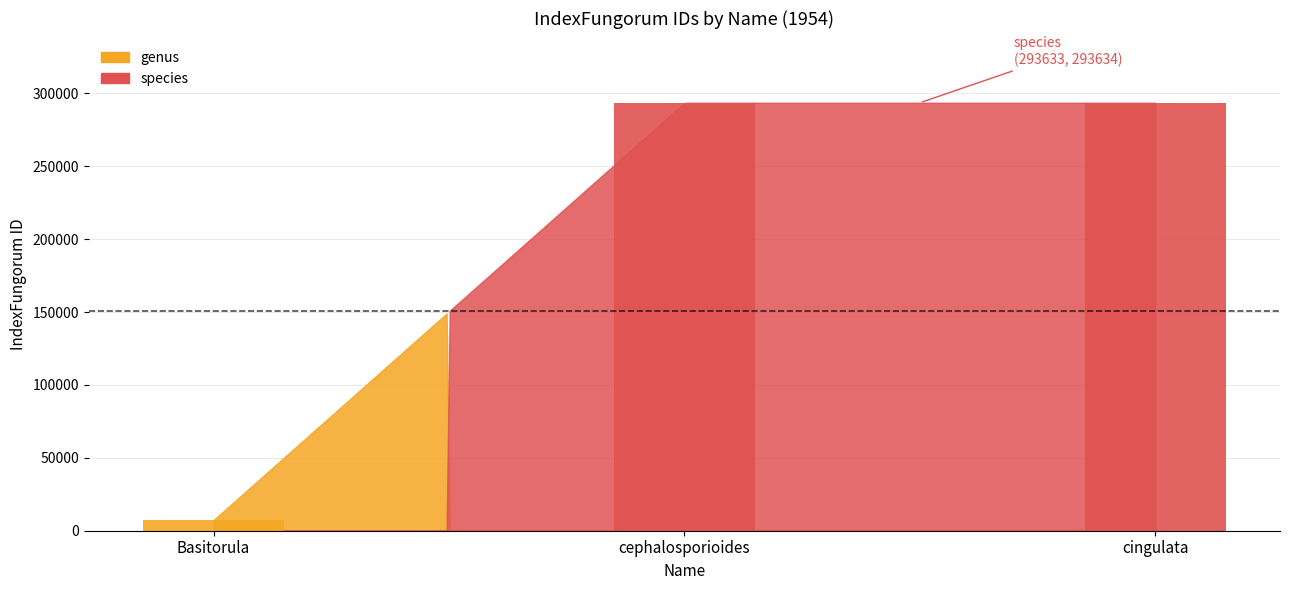

Reading left to right, what are all the values shown in this chart?

Basitorula=7343	cephalosporioides=293633	cingulata=293634